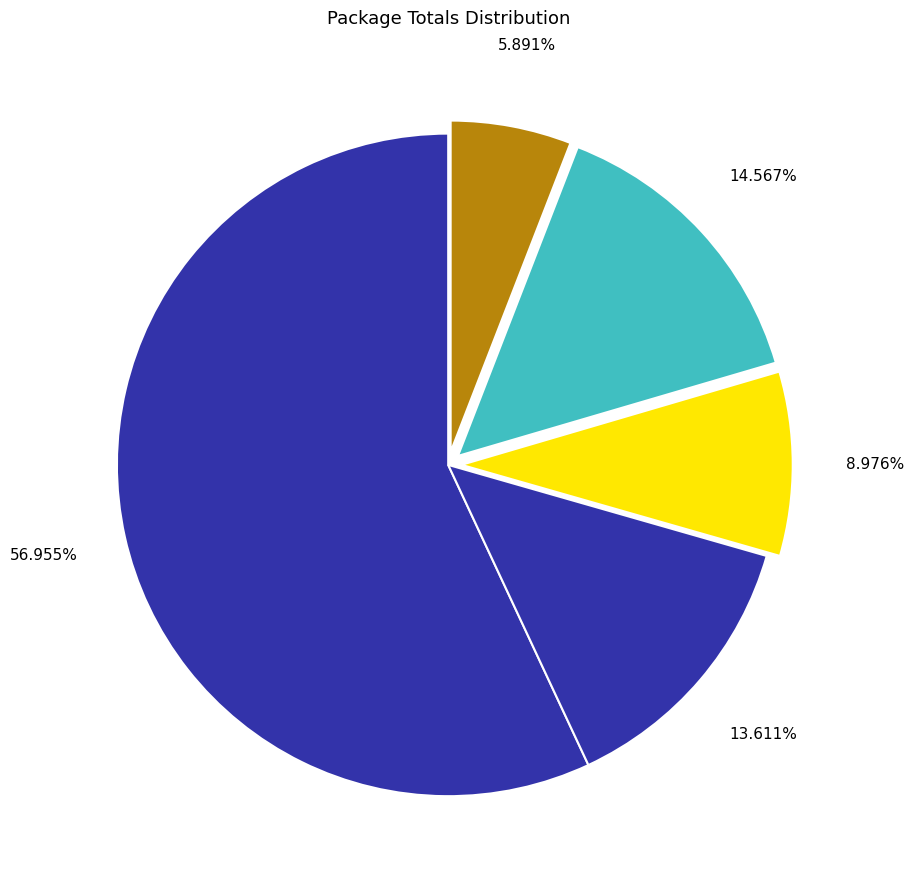

What is the largest slice in the pie chart?

KISH/PW-20